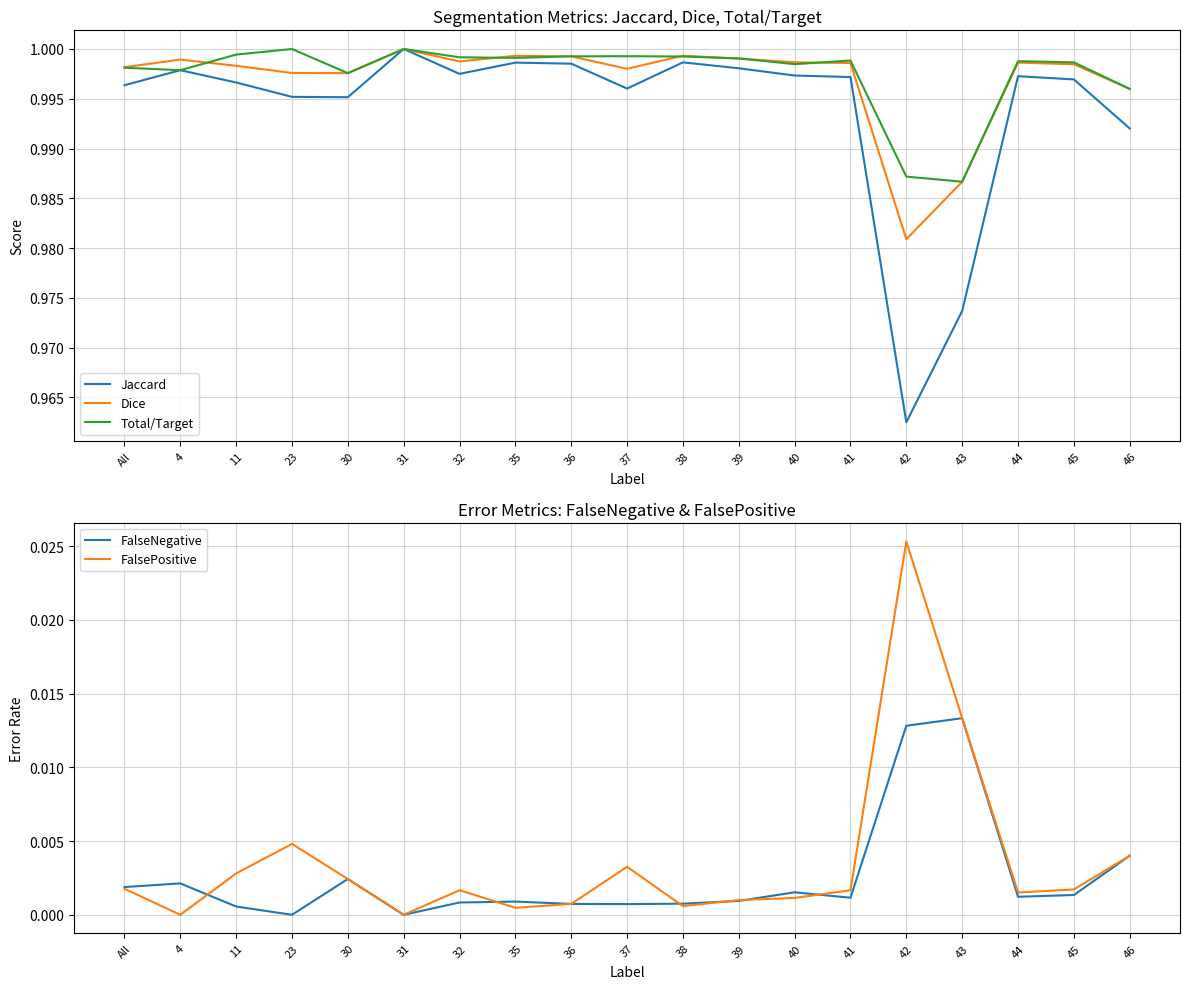

What is the value of the Jaccard point at the 17th from the left?

1.0